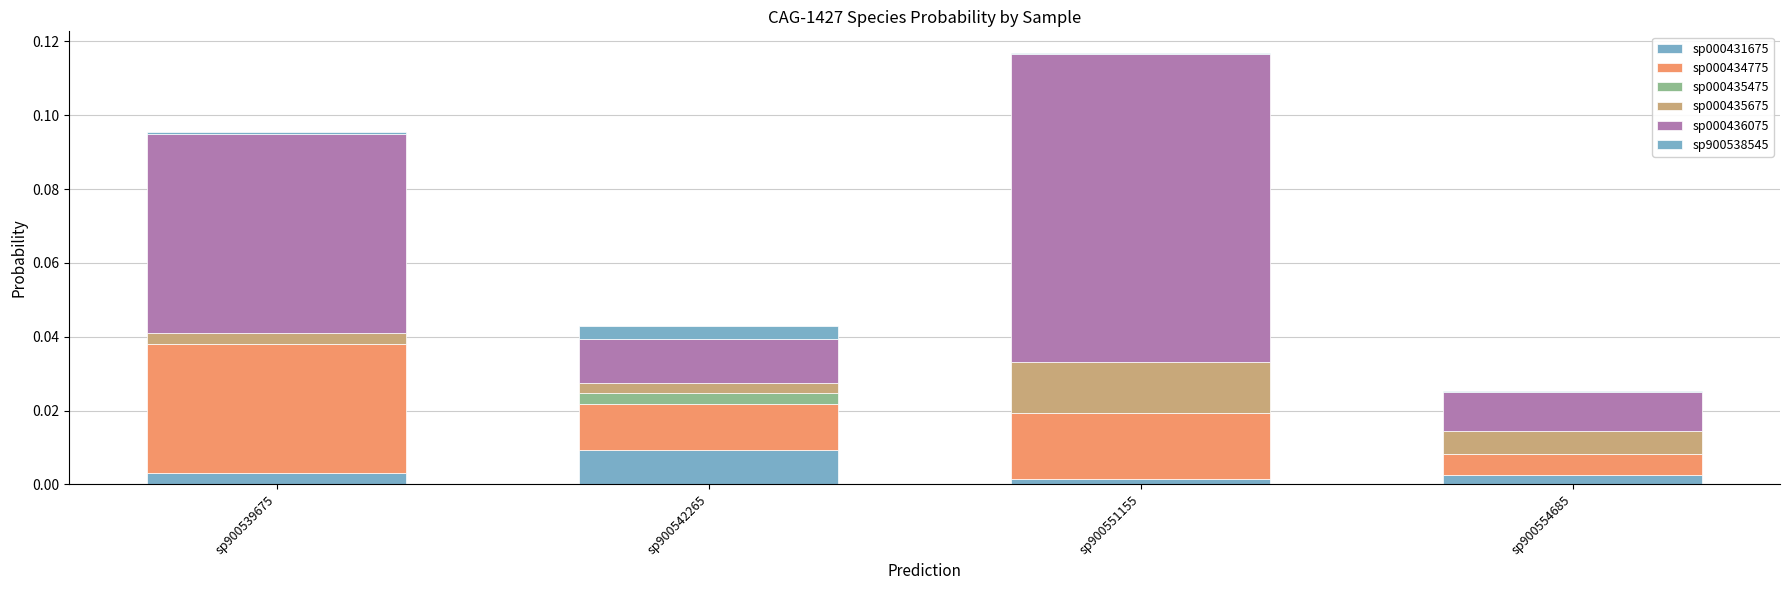

Which series changed the most between sp900539675 and sp900551155?

sp000436075